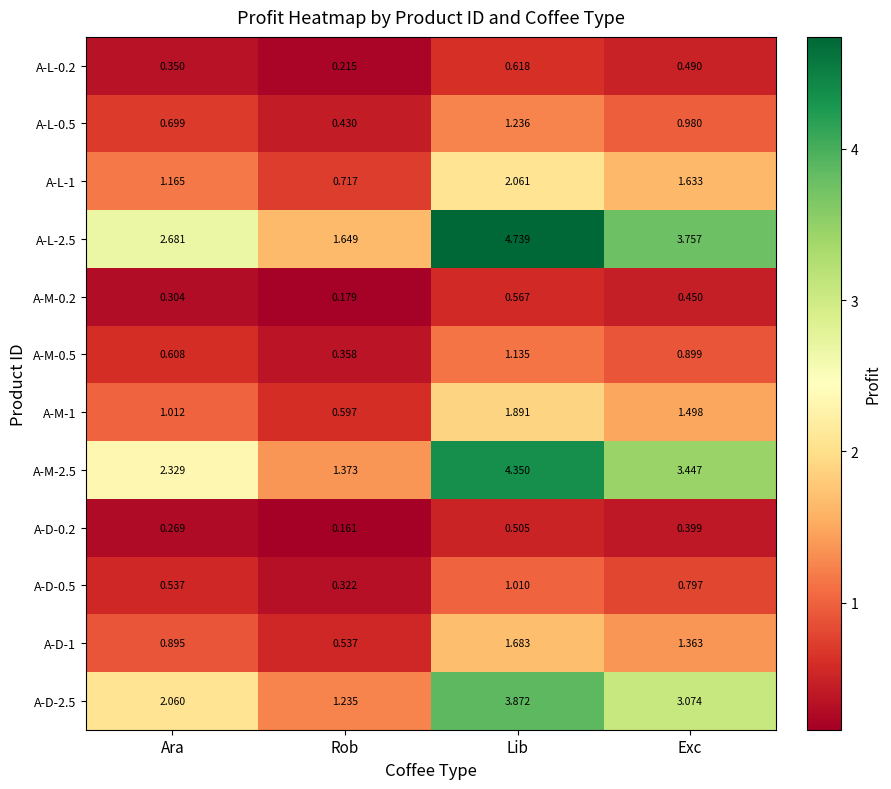

What is the spread (max minus min) of values at Ara?

2.4